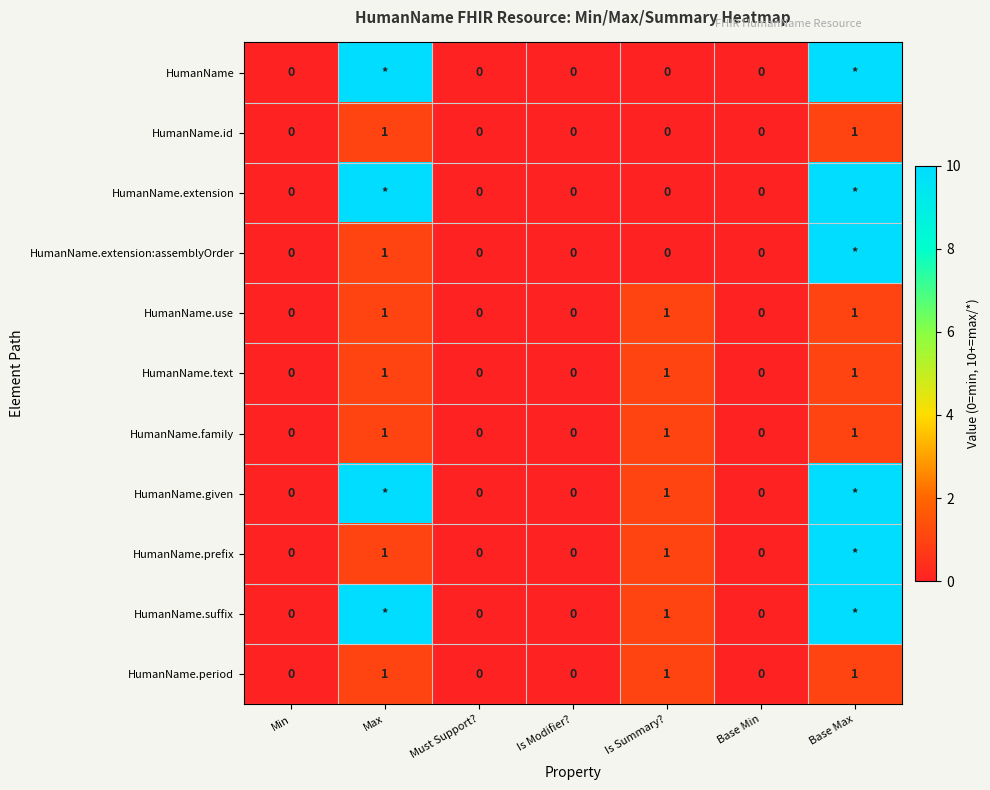

How many categories are shown in the chart?

7